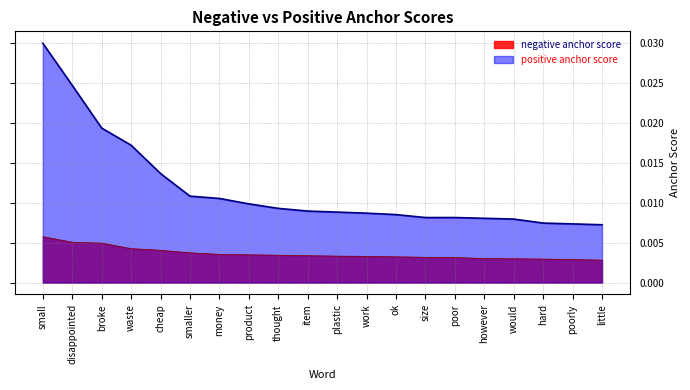

Which series has the widest spread of values?

positive anchor score